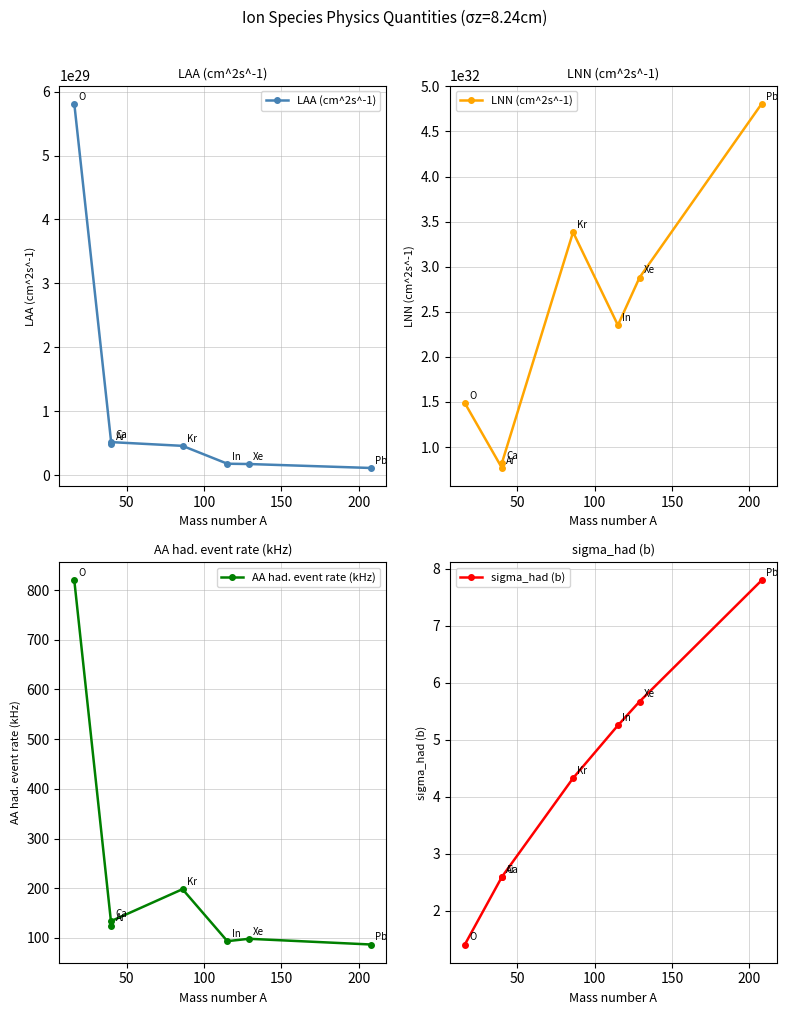

At how many categories does at least one series exceed 28765575269649147972570386006016?

7